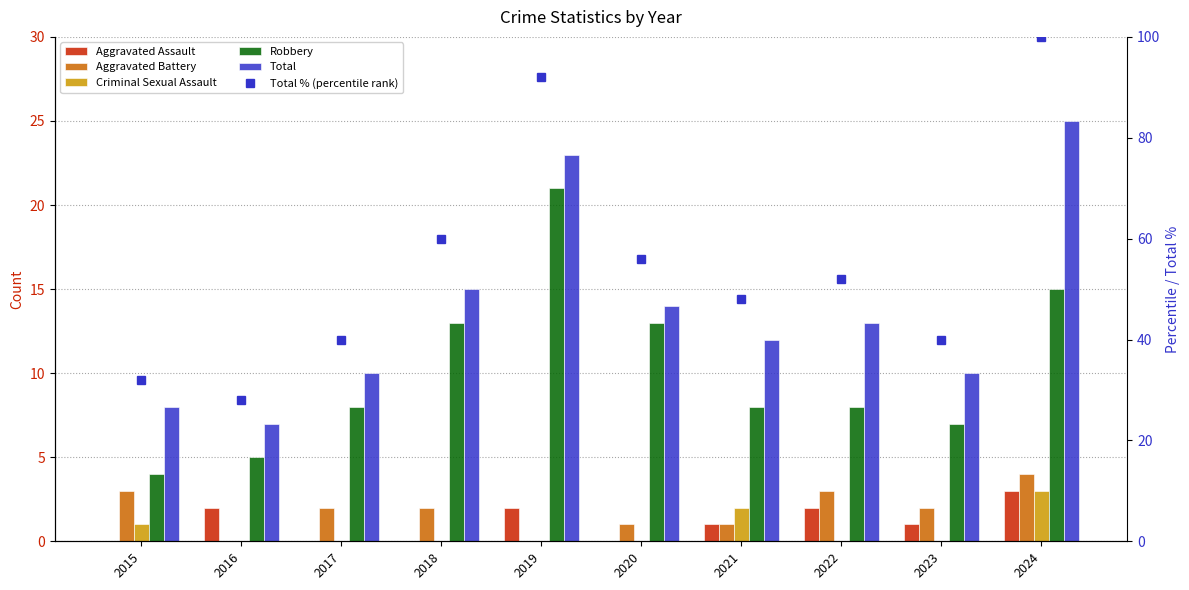

What is the spread (max minus min) of values at 2016?

28